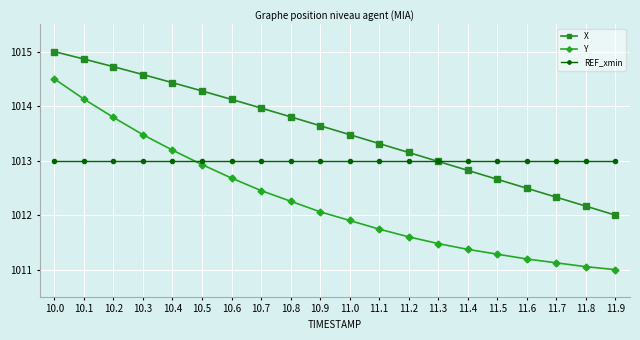

What is the label of the 9th point from the right?

11.1